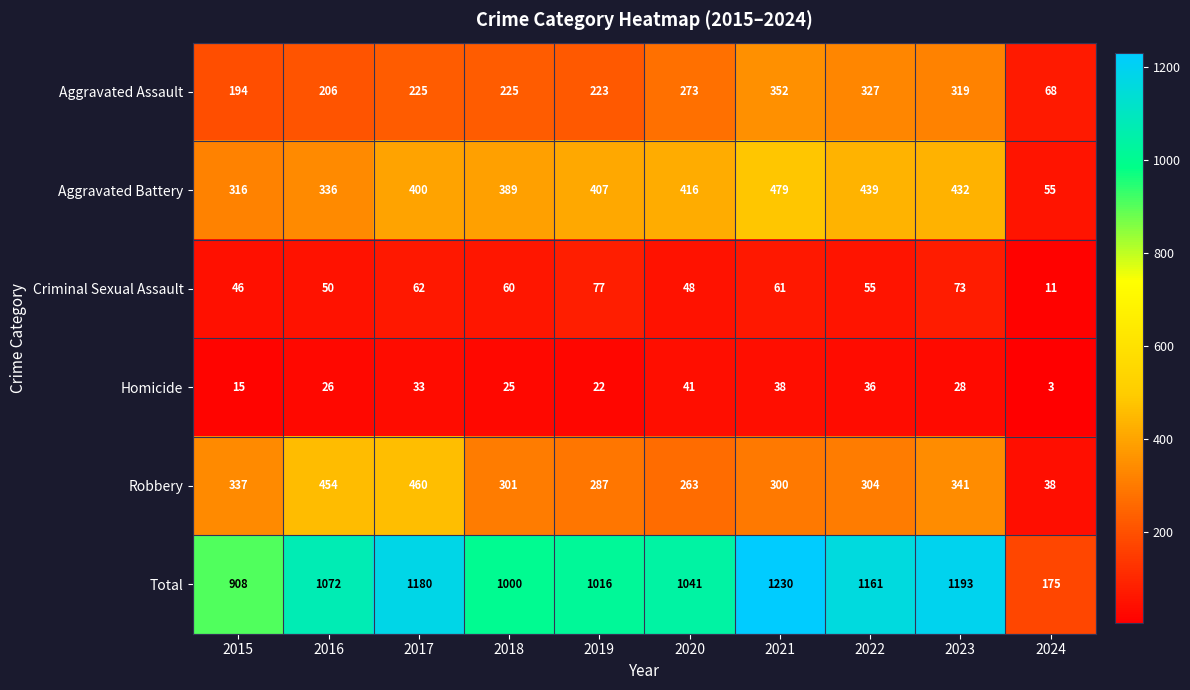

What is the maximum value shown in the chart?

1230